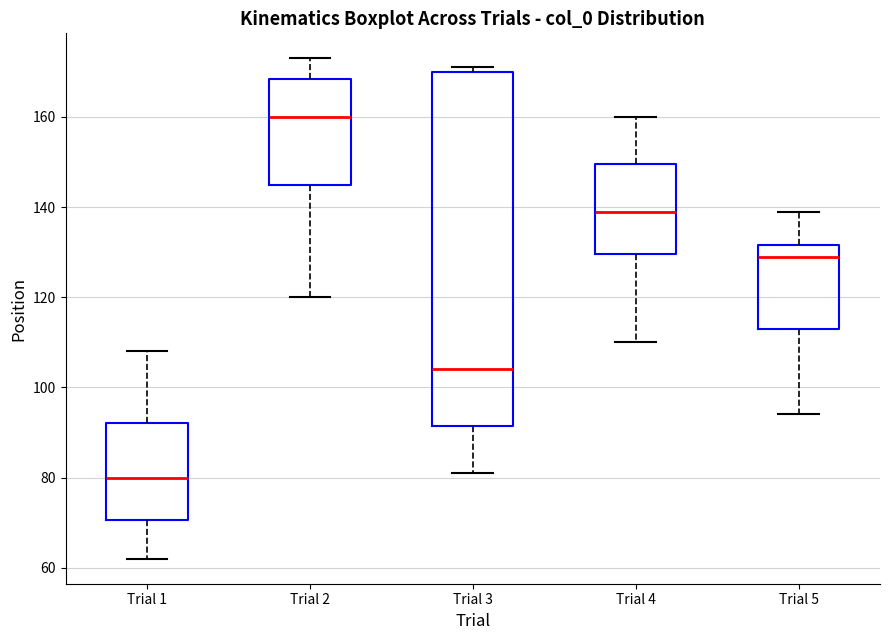

Which box's median line is the lowest?

Trial 1